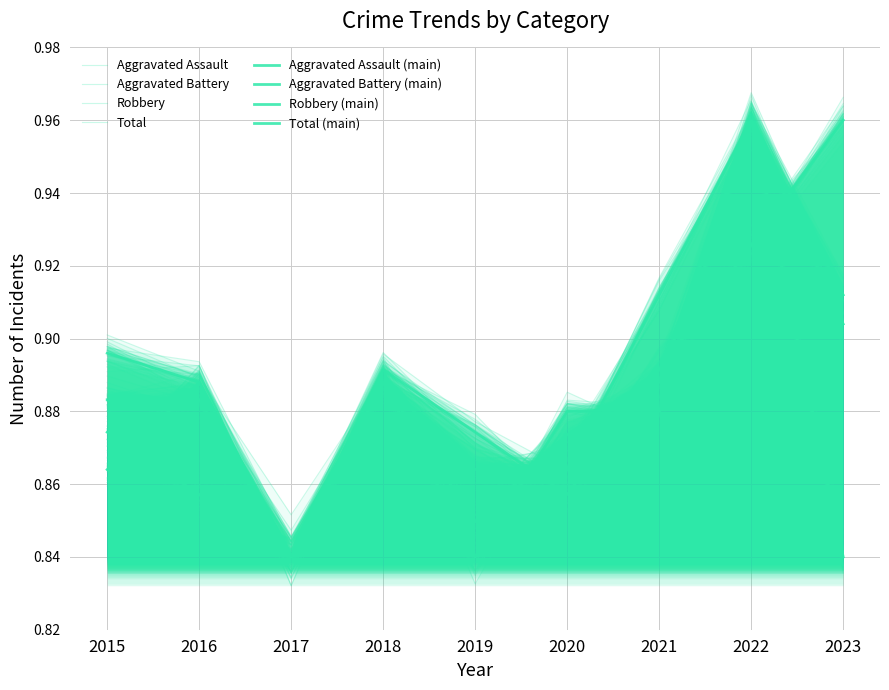

The Aggravated Assault series shows 0.5 at 2015. True or false?

False